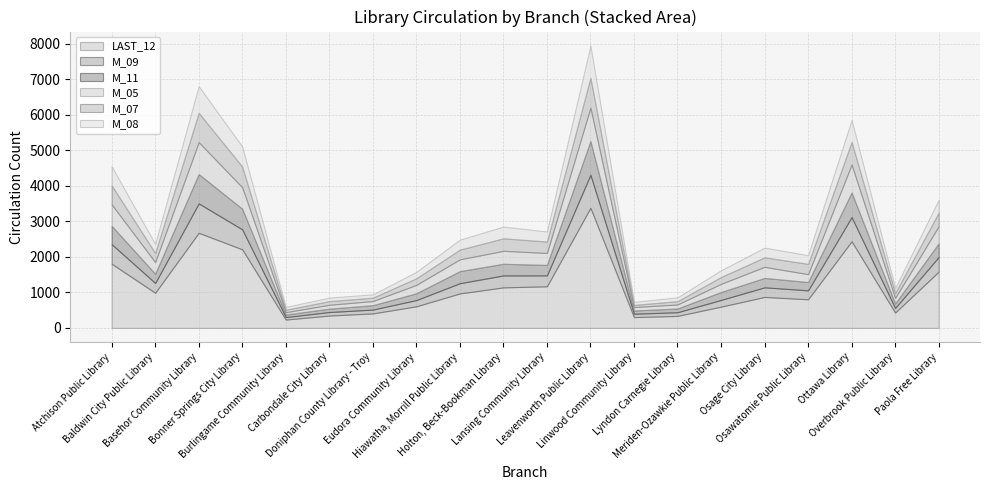

What is the sum of all M_08 values?

6360